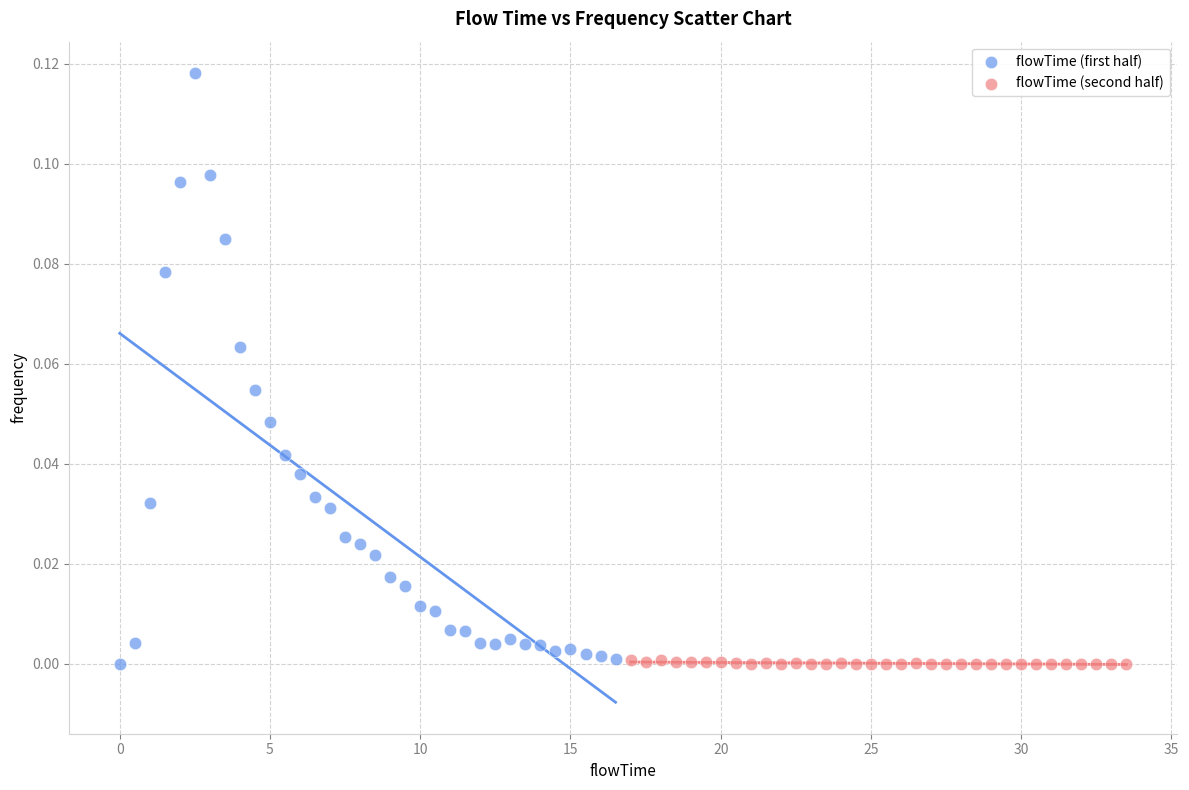

Which series has the widest spread of Y values?

flowTime (first half)